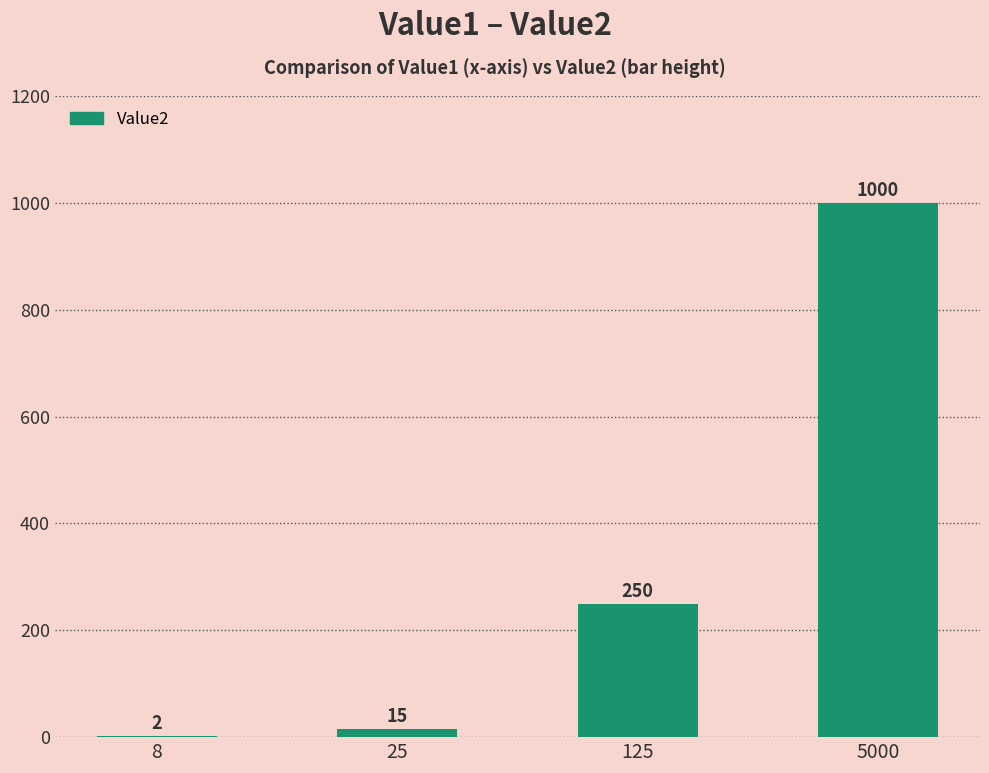

What is the difference between the values at 5000 and 8?

998